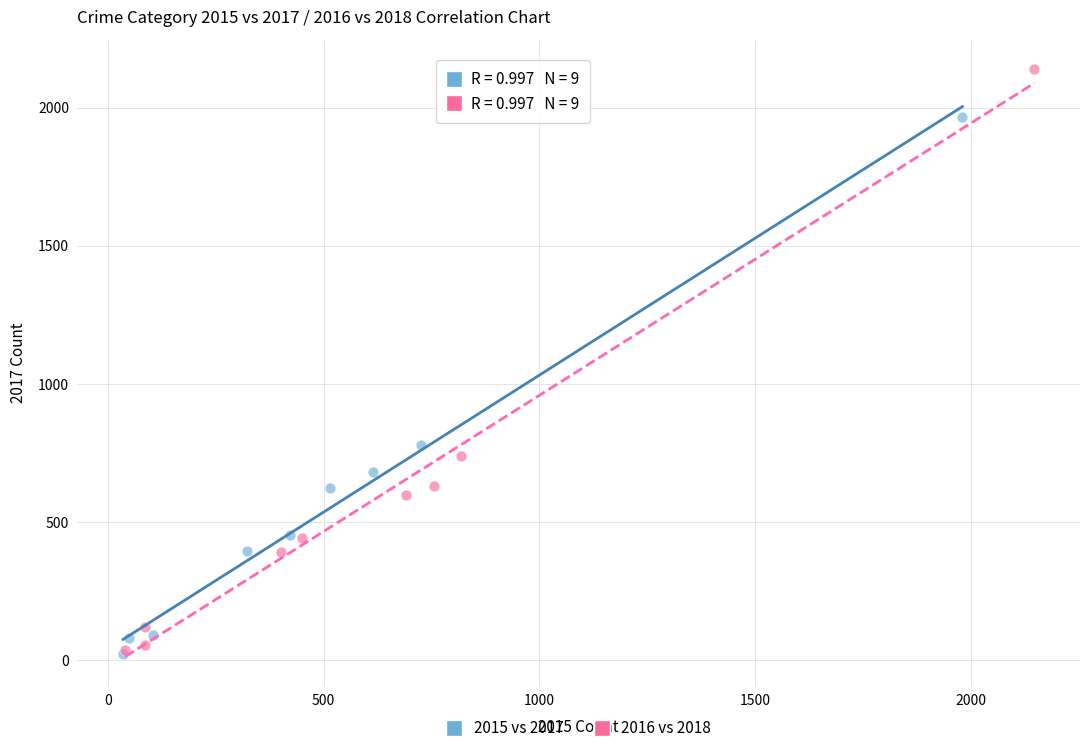

Which series has the largest Y range (max minus min)?

2016 vs 2018